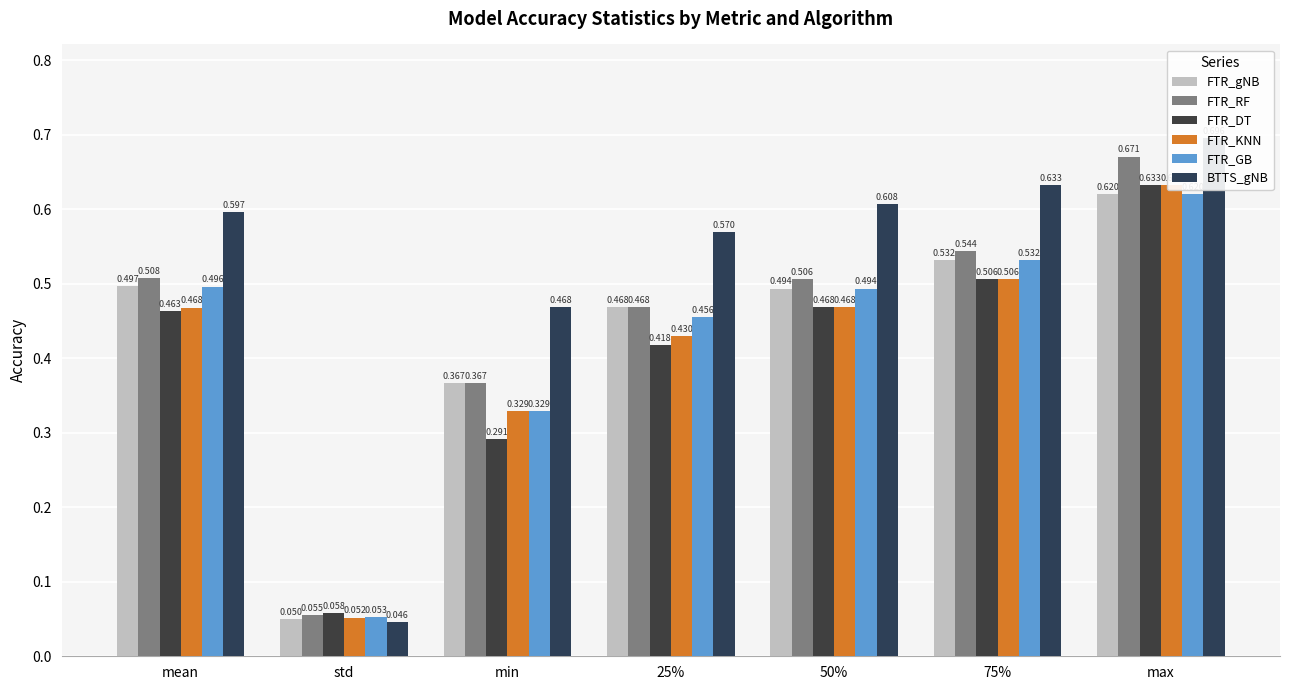

True or false: FTR_gNB has a value of 0.1 at 75%.

False